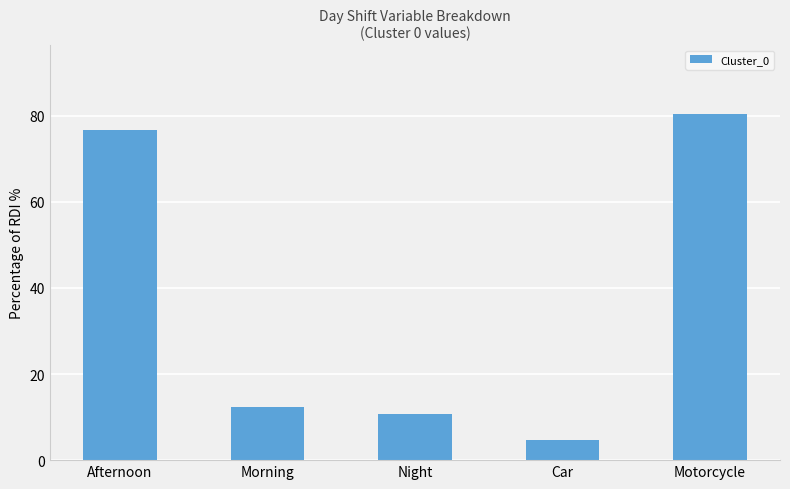

Read the value at Morning.

12.4